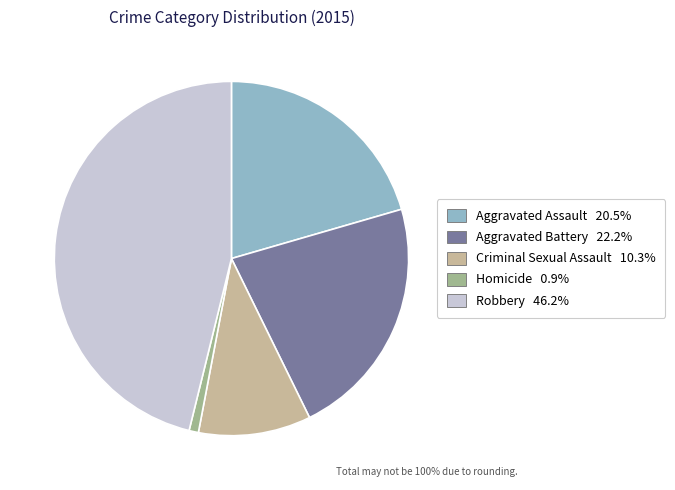

Is there a majority slice in this chart?

No